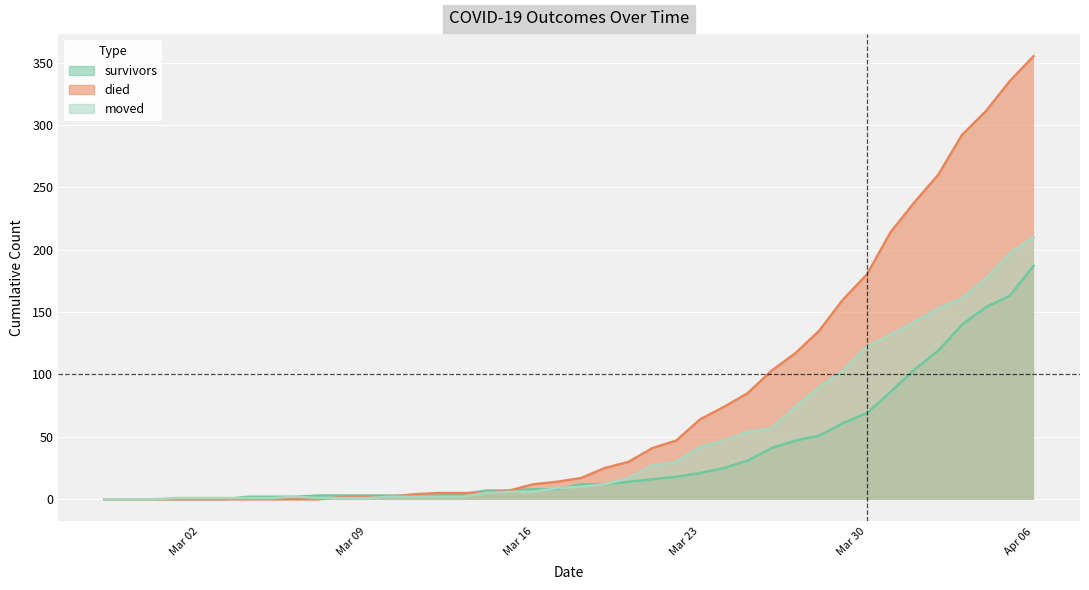

What are all the series names shown in the legend?

survivors, died, moved